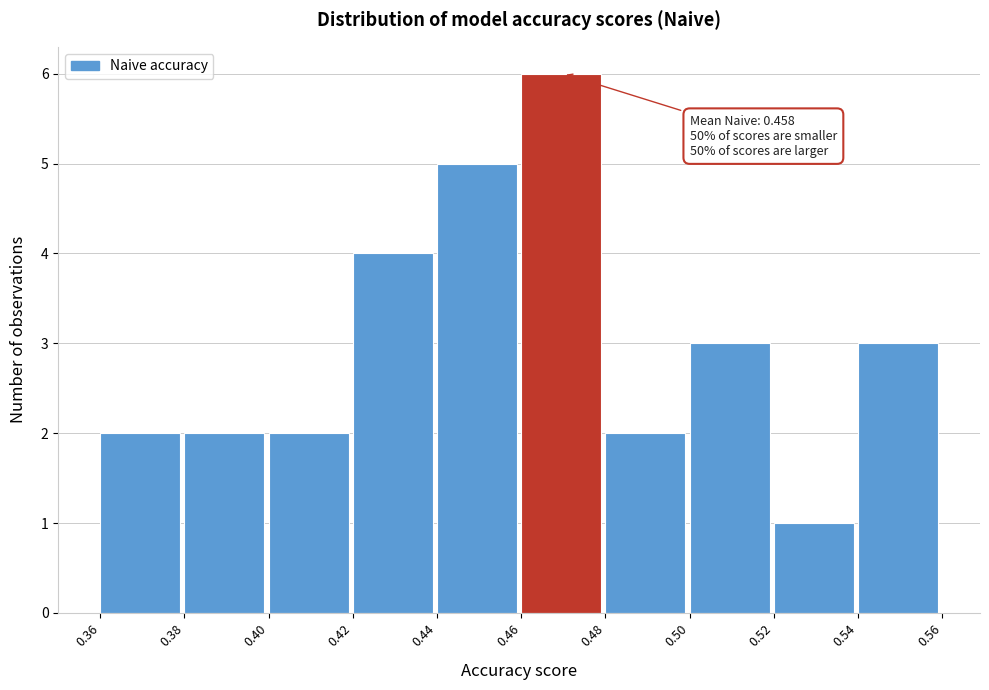

Reading right to left, extract all data points from this chart.

3	1	3	2	6	5	4	2	2	2